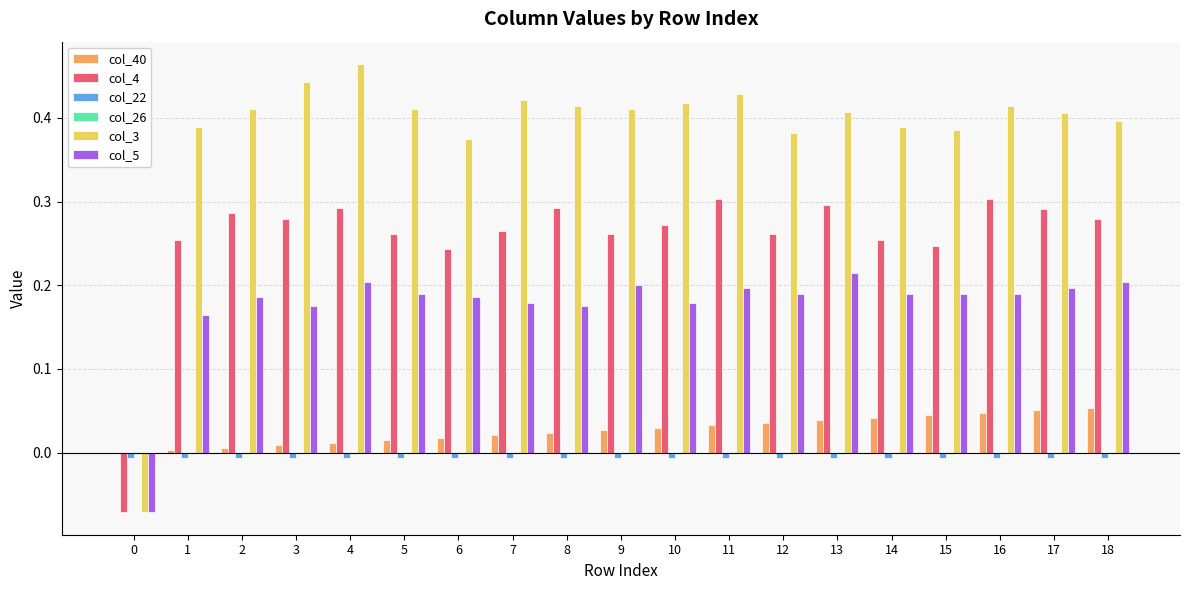

Is the value of col_5 at 0 greater than the value of col_40 at 2?

No